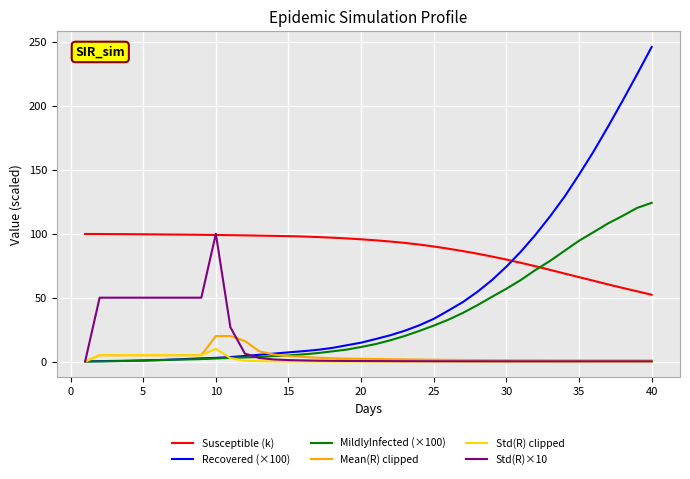

Which series has the widest spread of values?

Recovered (×100)